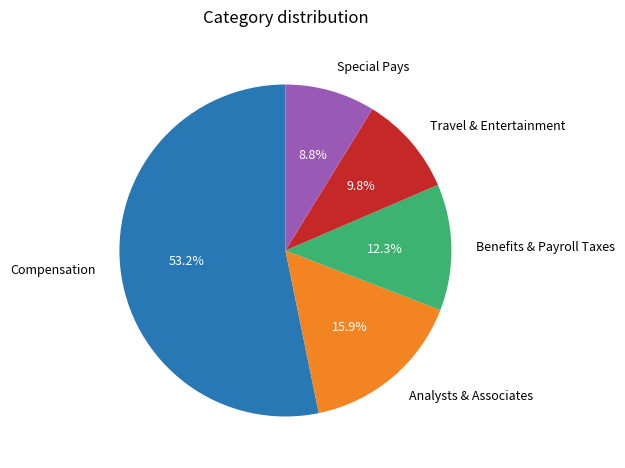

To the nearest percent, what is the difference between the largest and smallest slice percentages?

44%